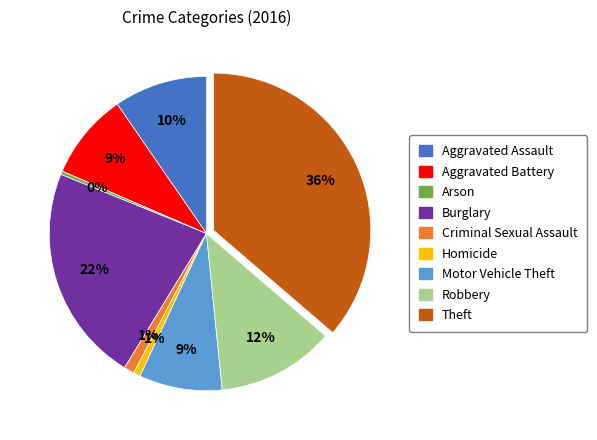

Between Motor Vehicle Theft and Aggravated Assault, which is larger?

Aggravated Assault